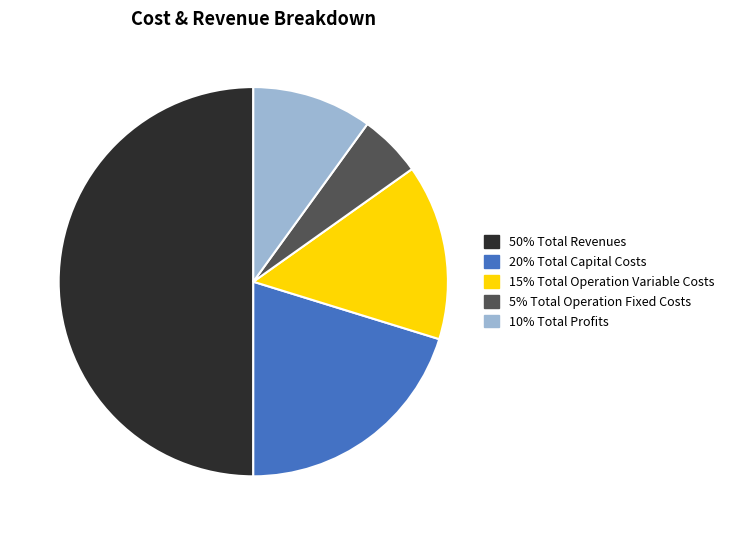

What is the smallest slice in the pie chart?

Total Operation Fixed Costs